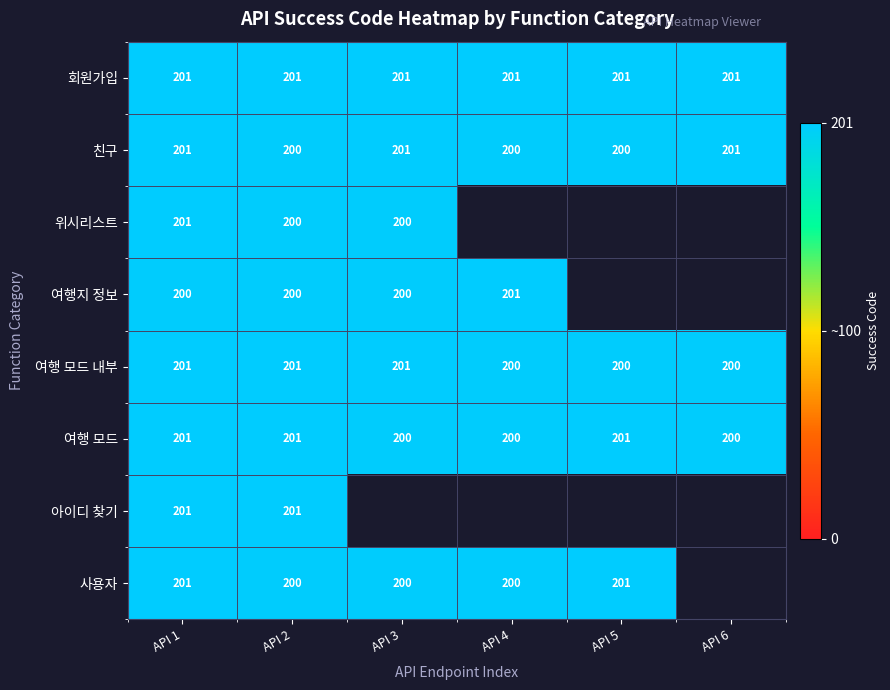

Read the 회원가입 value at API 4.

201